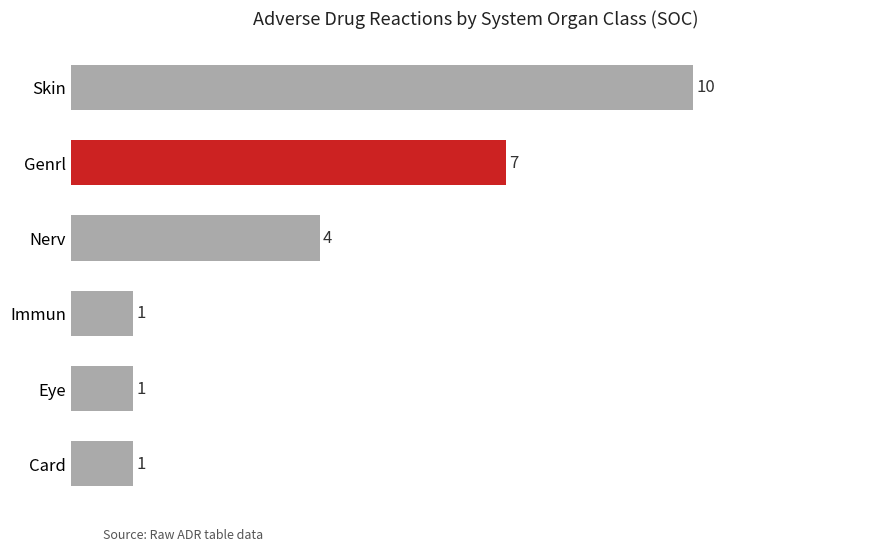

What is the greatest value displayed?

10